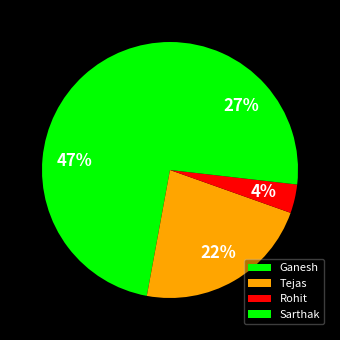

Is Sarthak the majority of the pie?

No